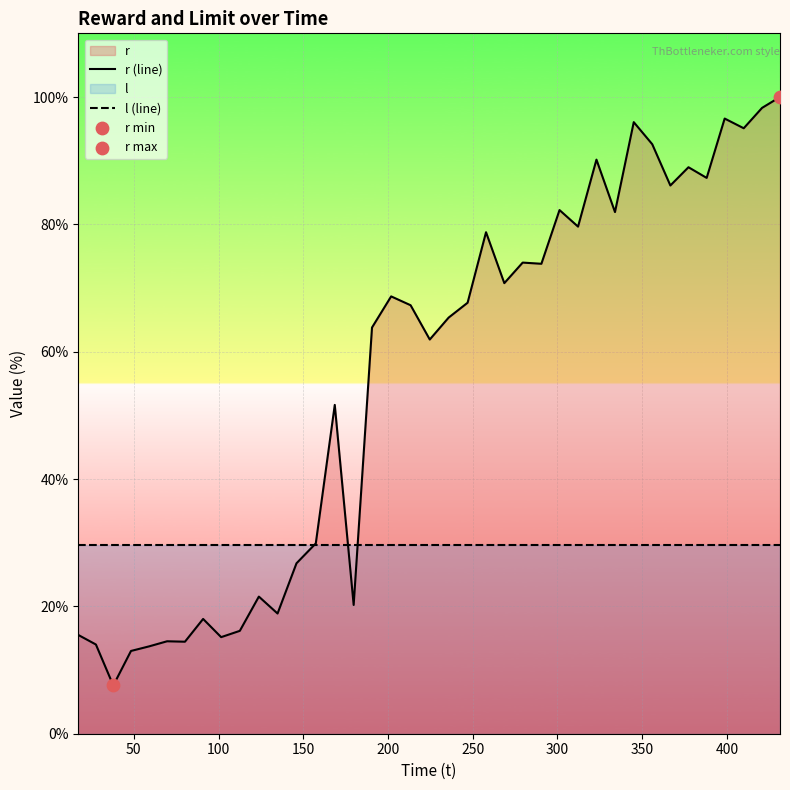

Which series has the largest total across all categories?

r (line)